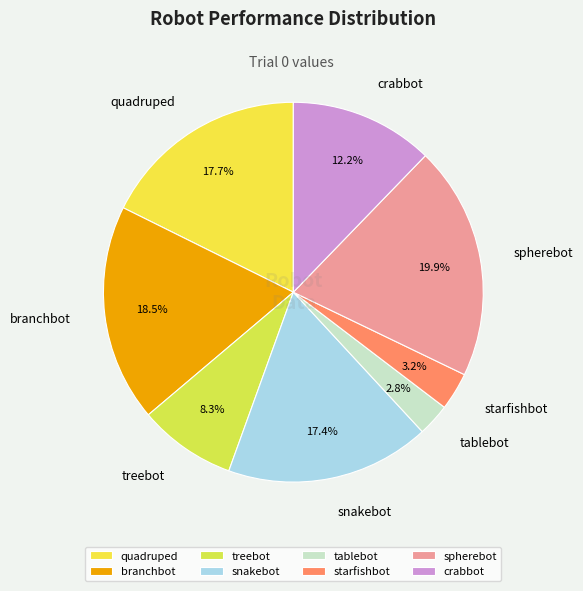

Which slice is the largest?

spherebot